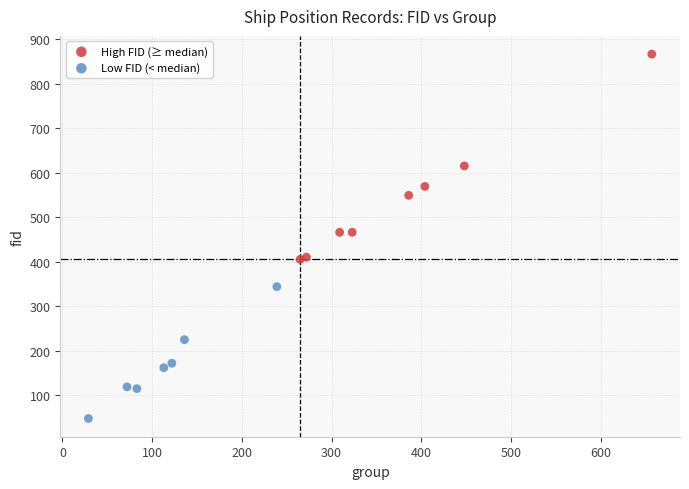

Which series contains the lowest Y value?

Low FID (< median)